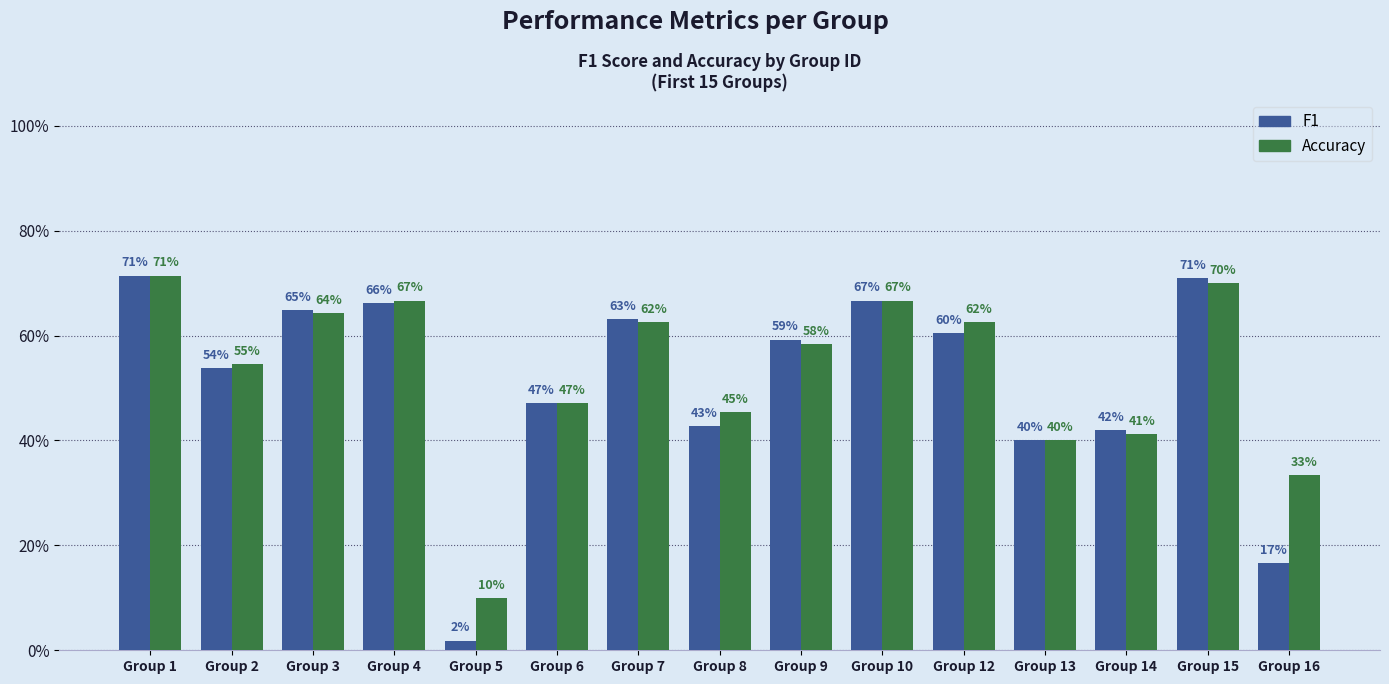

Which category has the highest value in the Accuracy series?

Group 1